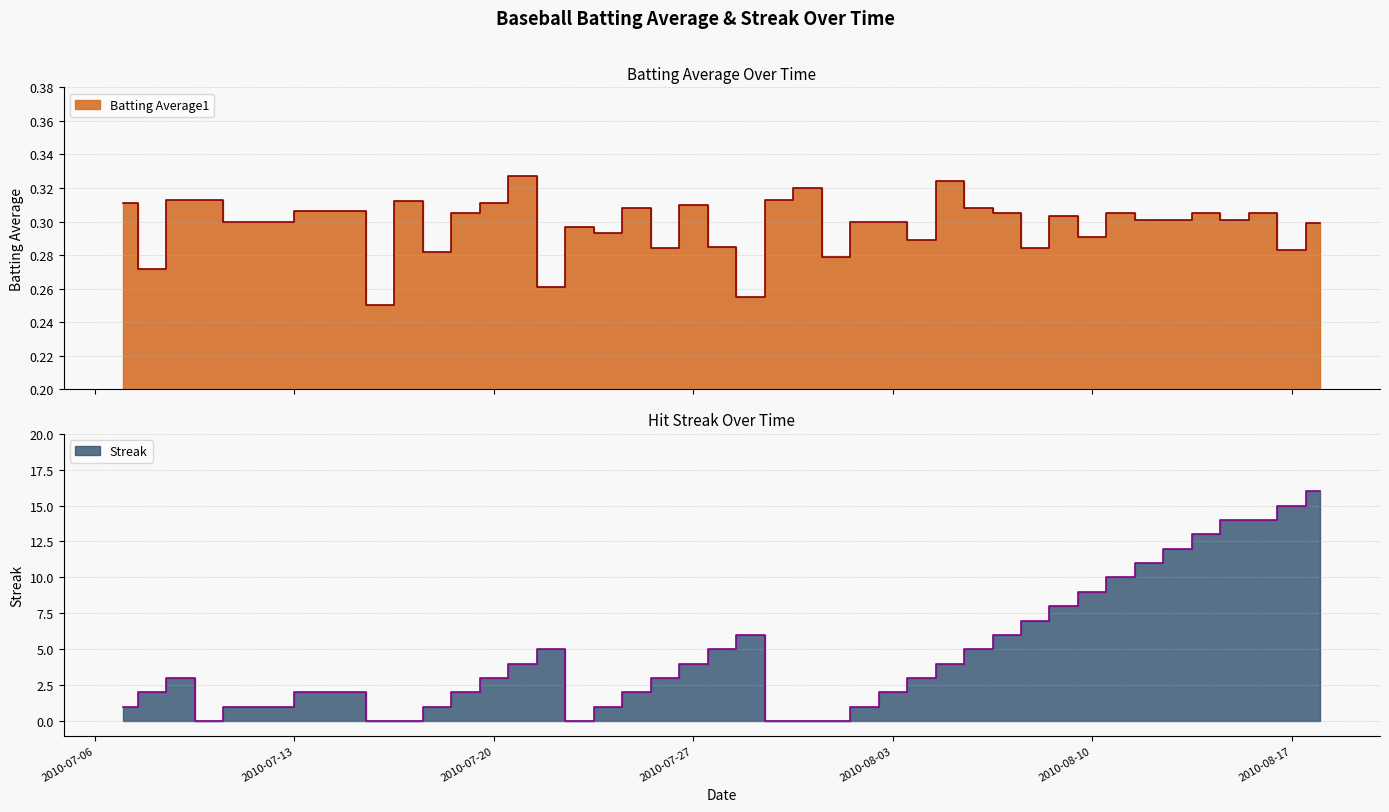

True or false: Streak and Batting Average1 intersect in this chart.

True